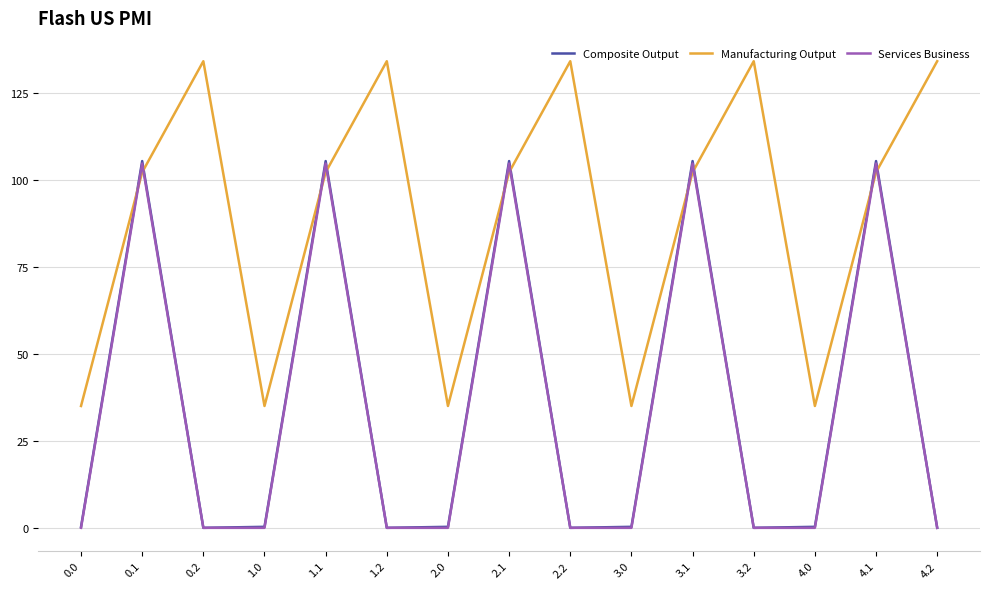

The value of Manufacturing Output at 2.0 is 7.9. True or false?

False